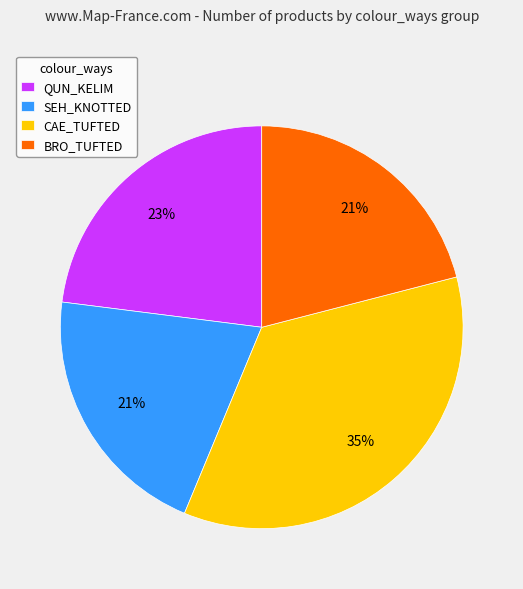

Is there a majority slice in this chart?

No